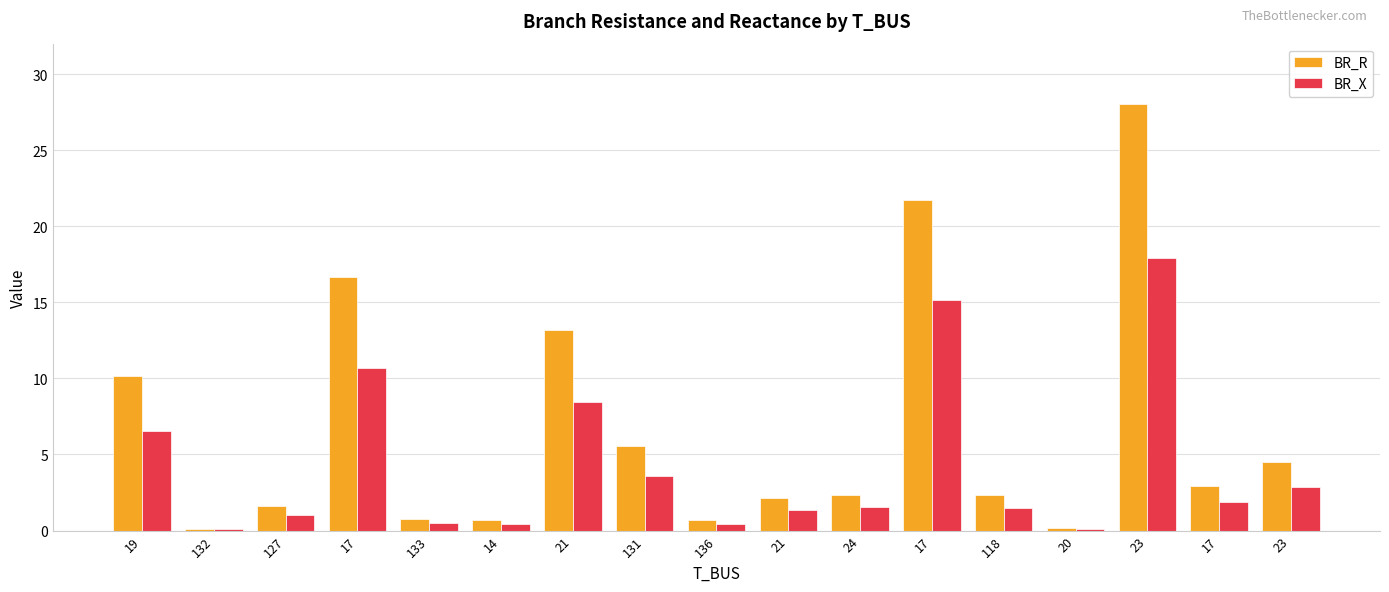

At which category is the sum across all series the highest?

23